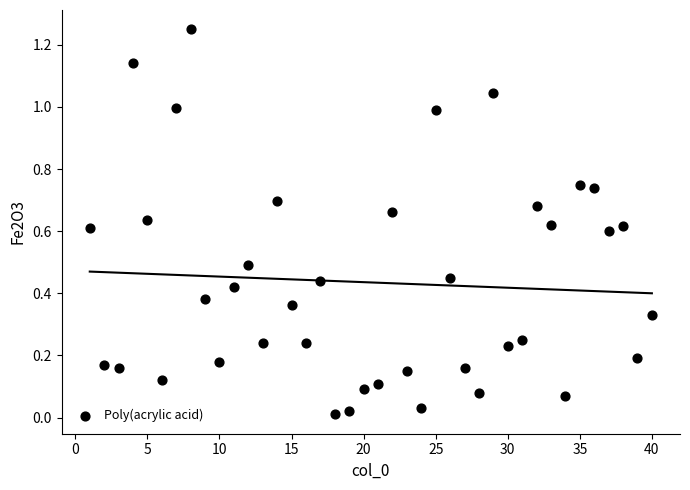

What is the range of X values (max minus min)?

39.0